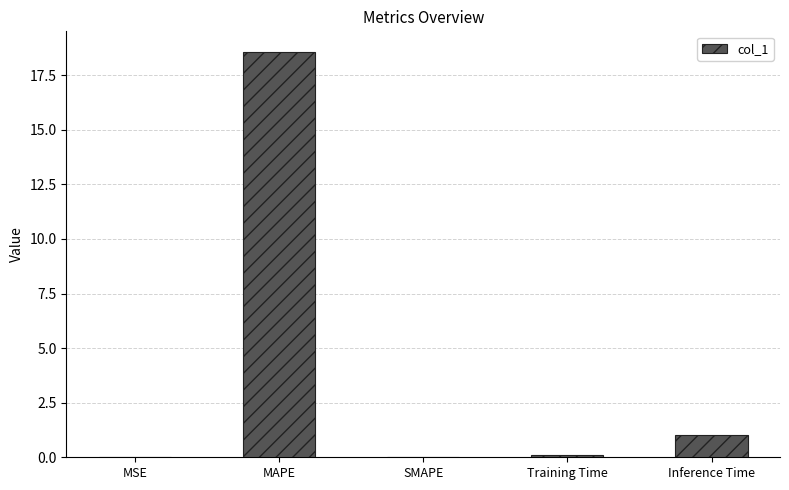

At which category does the chart reach its peak across all series?

MAPE